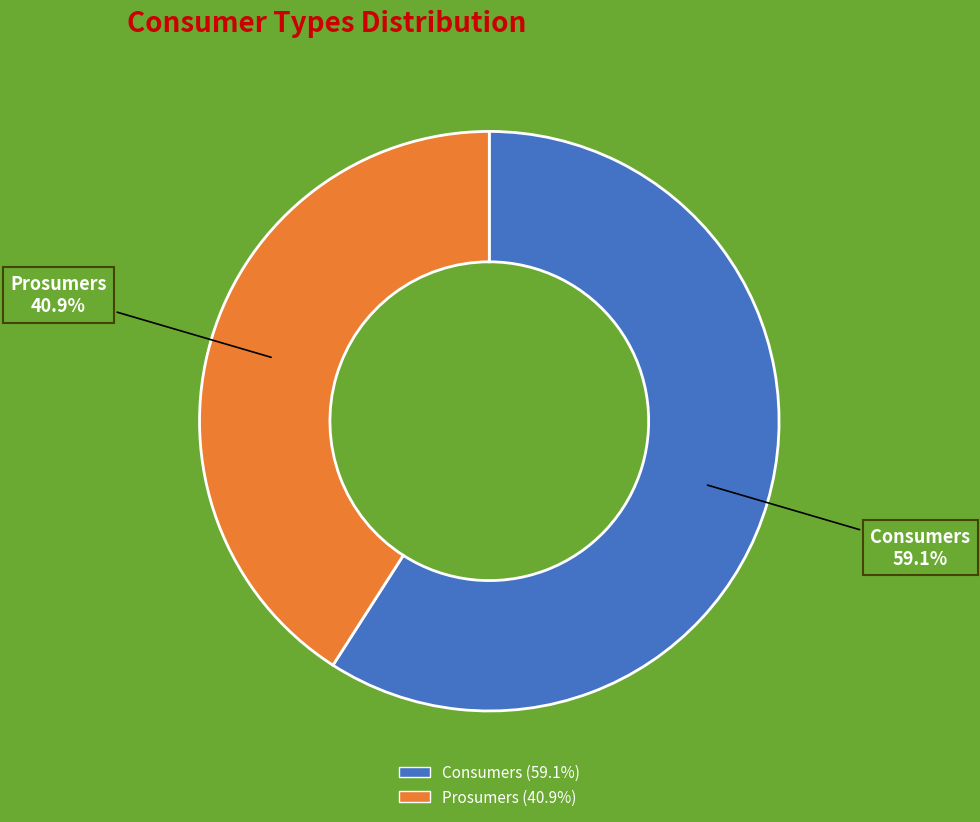

What is the smallest slice in the pie chart?

Prosumers